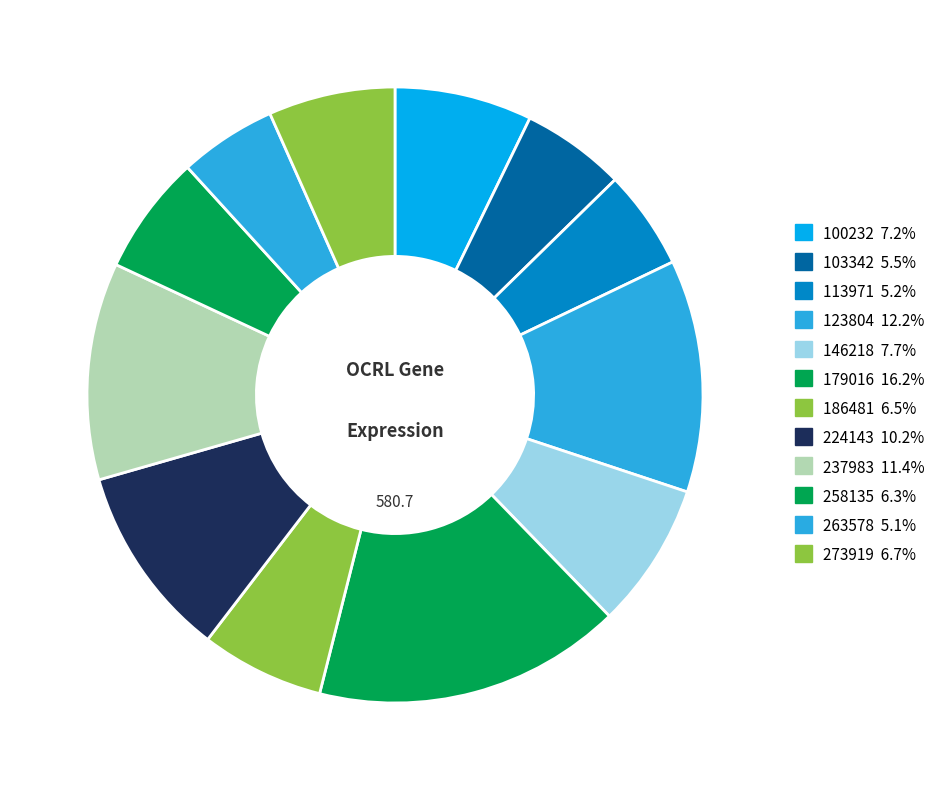

How many segments does this pie chart have?

12